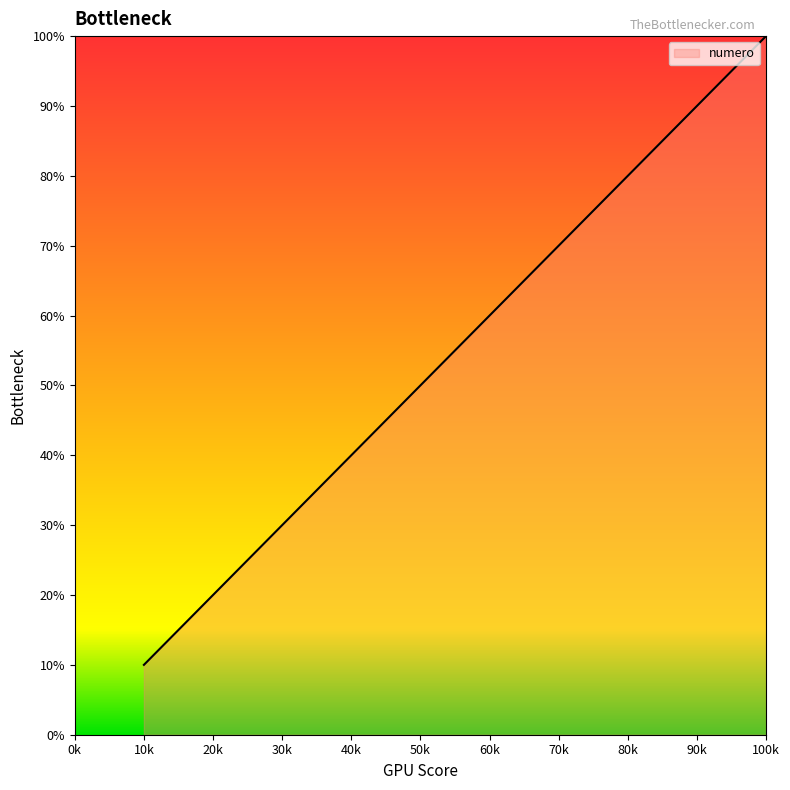

At which category does the chart reach its minimum across all series?

10k